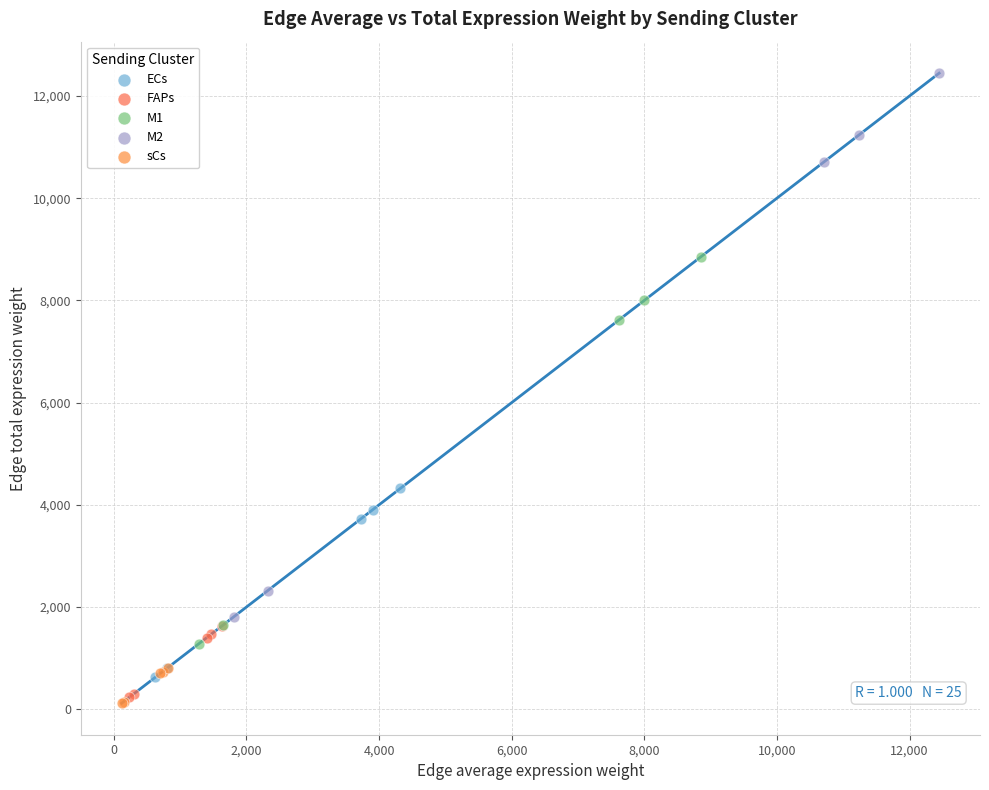

What are all the series names shown in the legend?

ECs, FAPs, M1, M2, sCs